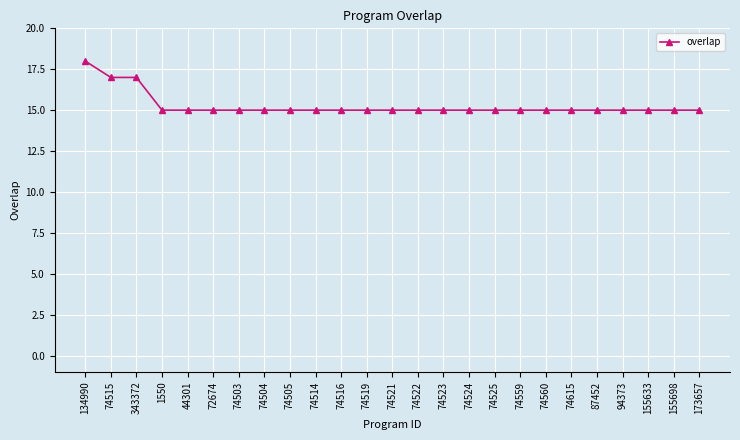

What is the smallest value displayed?

15